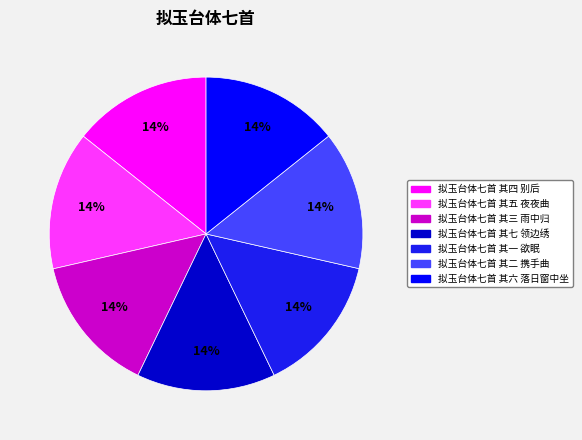

Approximately how many times larger is the value at 拟玉台体七首 其二 携手曲 compared to 拟玉台体七首 其三 雨中归?

1.0